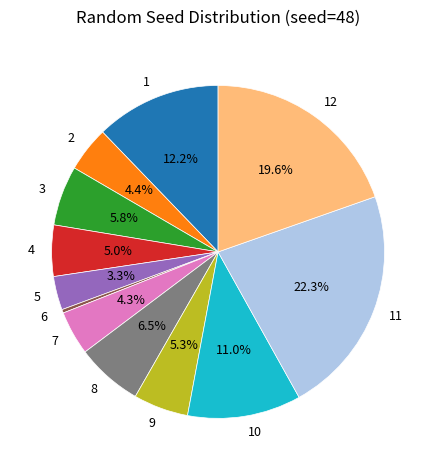

How many slices are in this pie chart?

12